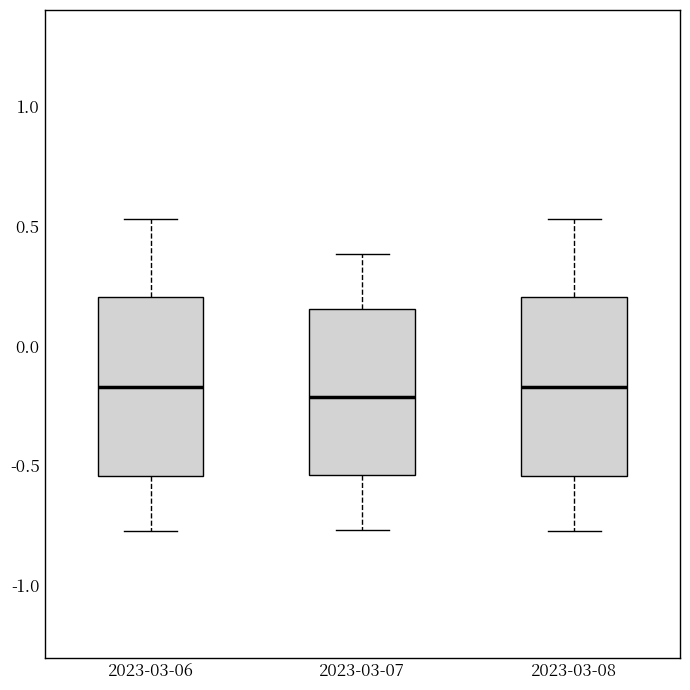

Reading left to right, transcribe this box plot: for each box, give where its median line is, the range the box spans, and where its two whiskers end, as read against the y-axis. The values are not printed on the chart, so give them approximately, as read against the axis.

2023-03-06: median -0.15, box -0.55 to 0.20, whiskers -0.75 to 0.55
2023-03-07: median -0.20, box -0.55 to 0.15, whiskers -0.75 to 0.40
2023-03-08: median -0.15, box -0.55 to 0.20, whiskers -0.75 to 0.55